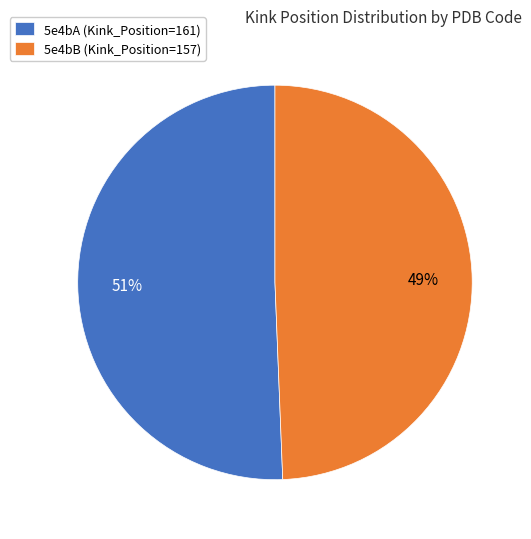

The 5e4bA slice represents 51% of the pie. True or false?

True